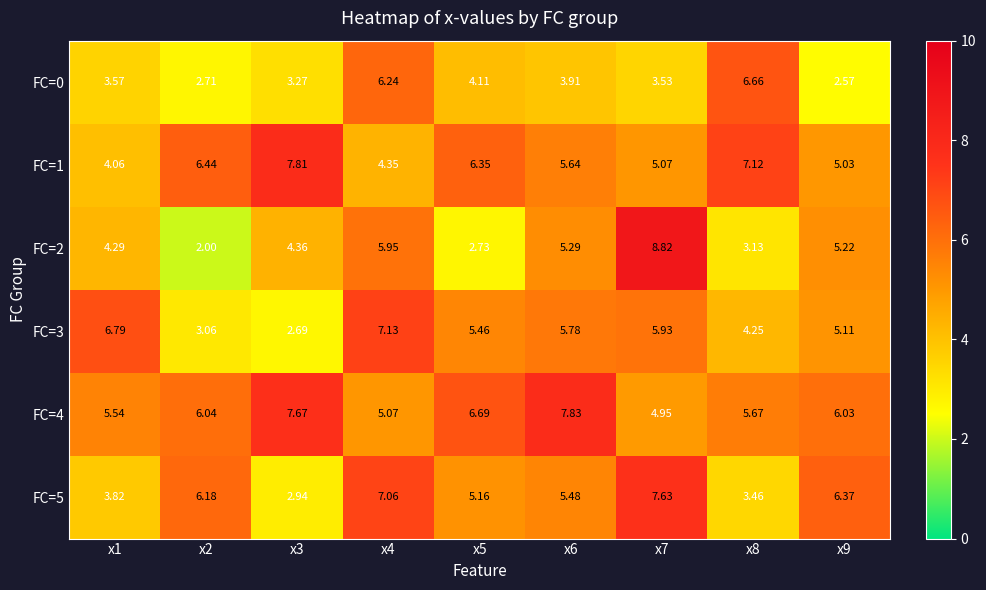

Is the value of FC=2 at x8 greater than the value of FC=3 at x4?

No